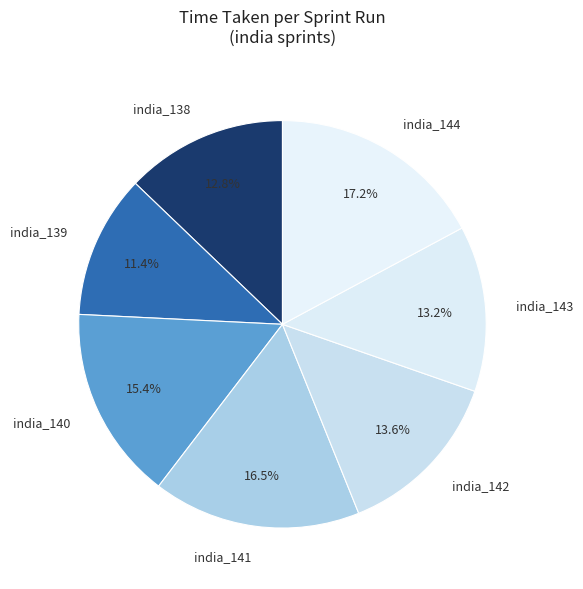

What is the ratio of the value at india_144 to the value at india_142?

1.3